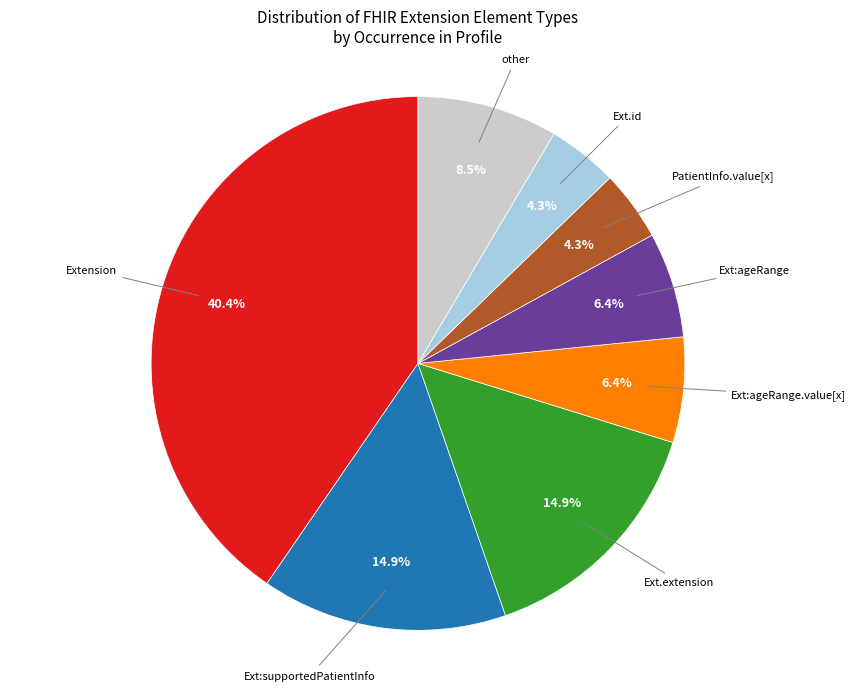

What is the largest slice in the pie chart?

Extension